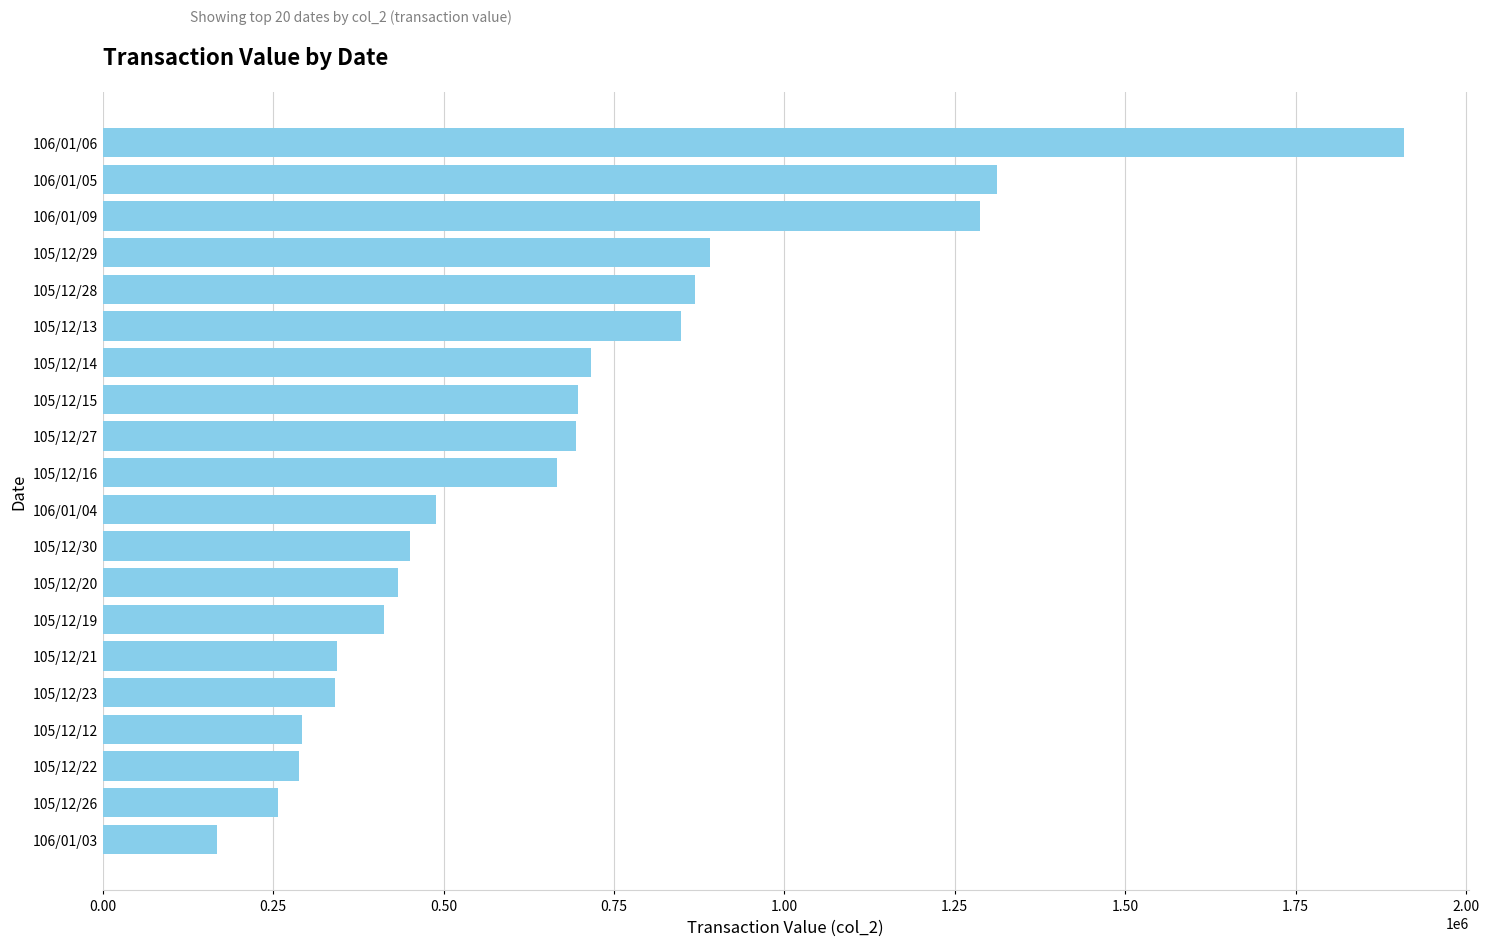

How many data points does each series have?

20